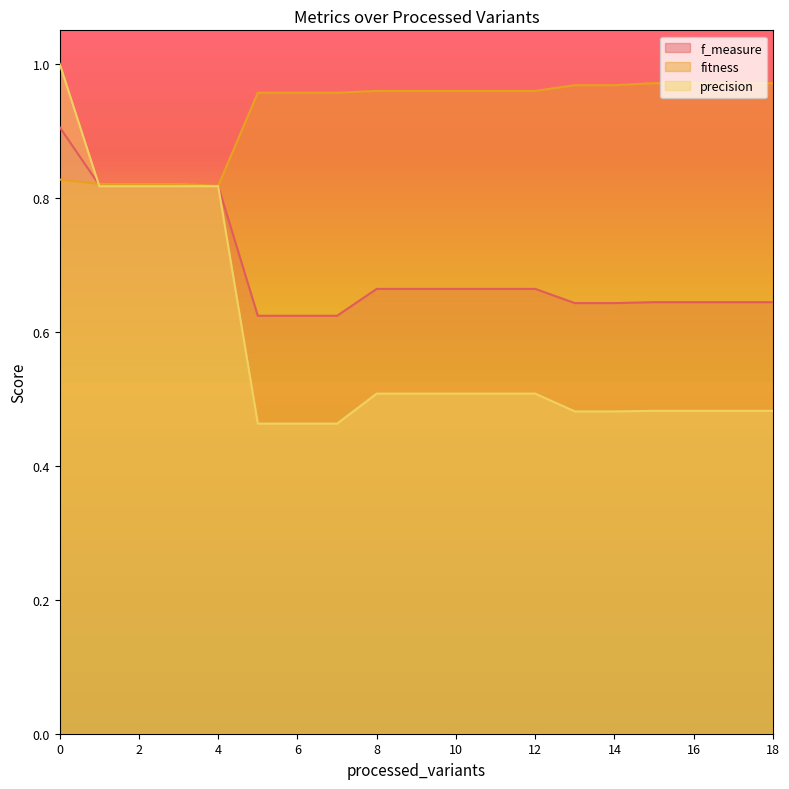

Does the chart display data point markers on the line(s)?

No